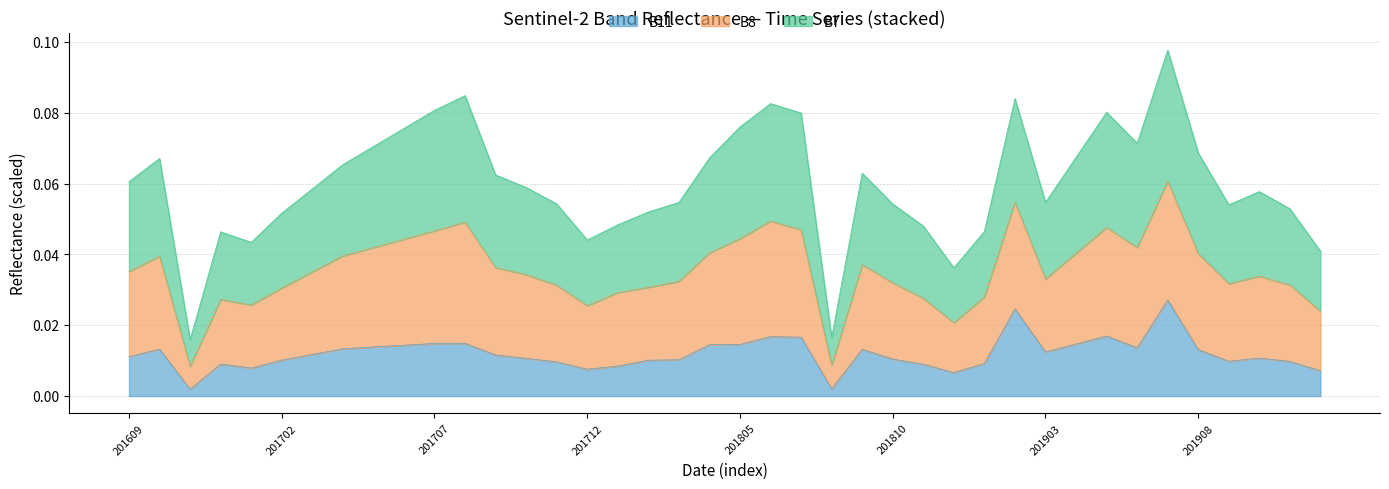

What are all the series names shown in the legend?

B11, B8, B7